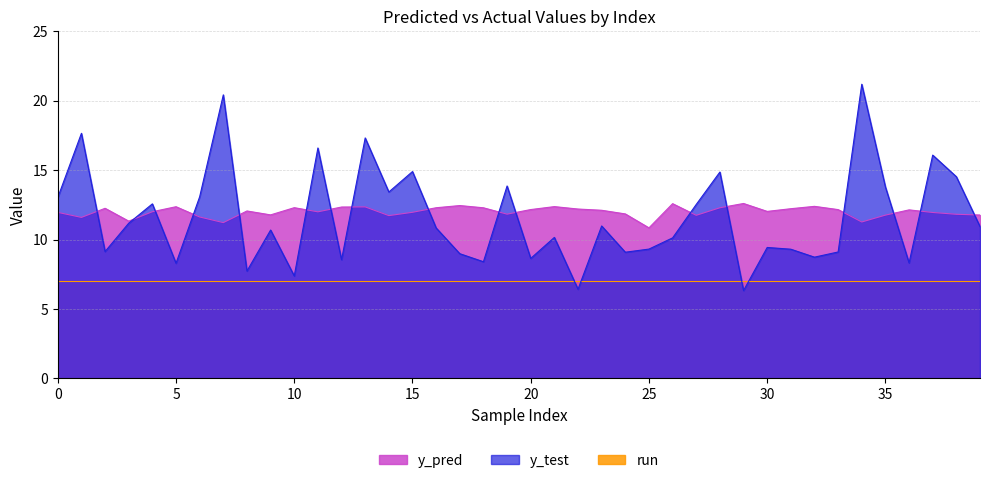

Where is the first local maximum for y_pred?

2